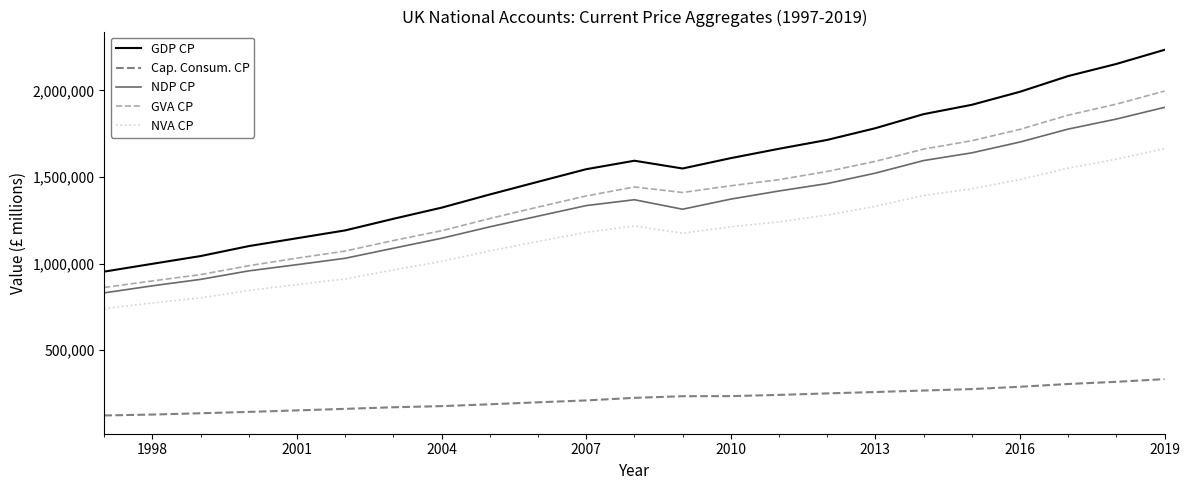

What is the difference between the maximum and minimum values in the GDP CP series?

1280516